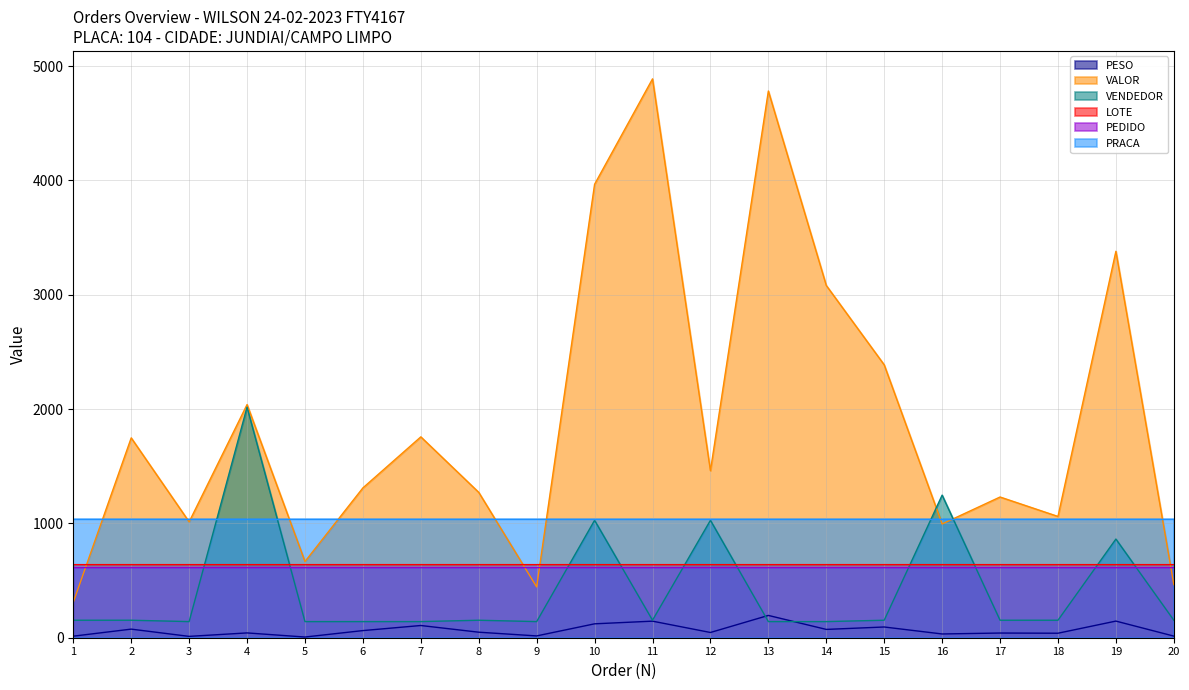

True or false: PEDIDO and PESO cross at least once.

False